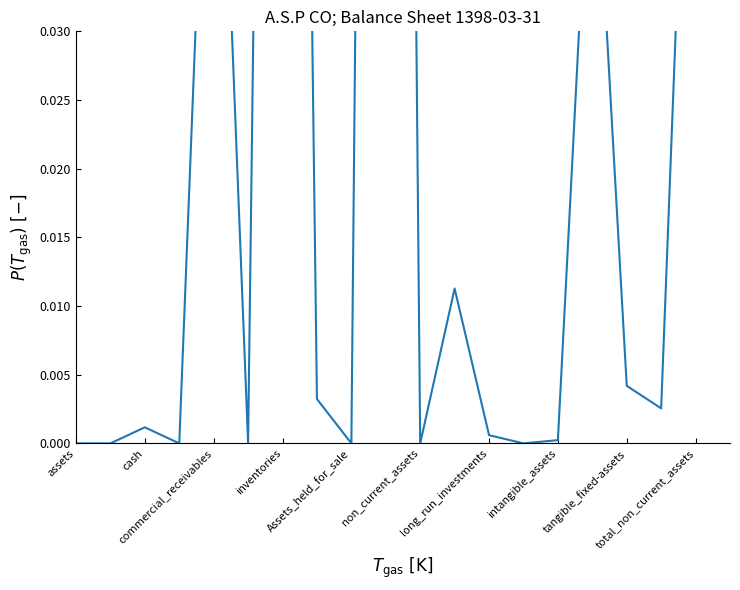

What is the maximum value shown in the chart?

0.3